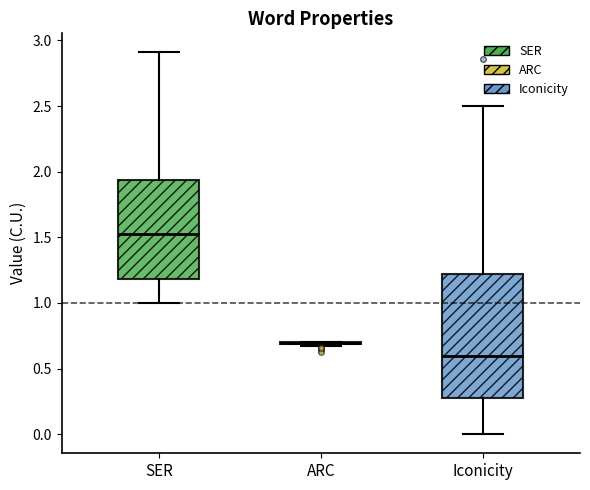

Reading left to right, transcribe this box plot: for each box, give where its median line is, the range the box spans, and where its two whiskers end, as read against the y-axis. The values are not printed on the chart, so give them approximately, as read against the axis.

SER: median 1.50, box 1.20 to 1.95, whiskers 1.00 to 2.90
ARC: box collapsed to a line at 0.70, whiskers 0.65 to 0.70
Iconicity: median 0.60, box 0.25 to 1.20, whiskers 0.00 to 2.50